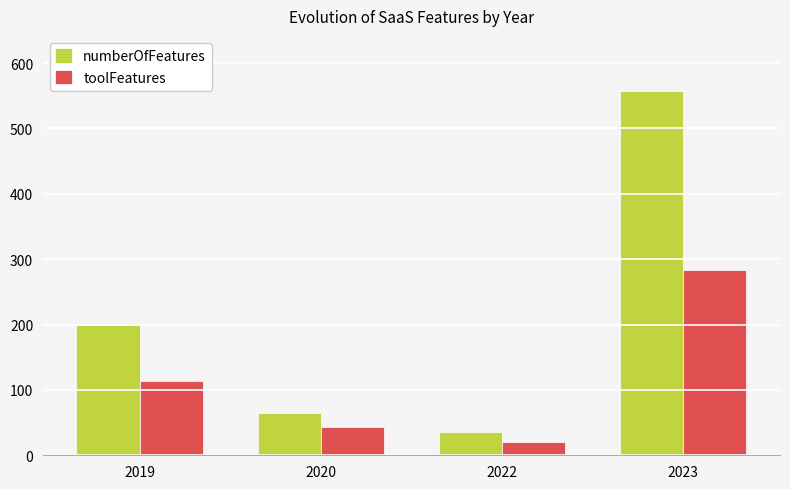

The toolFeatures series shows 21 at 2022. True or false?

True